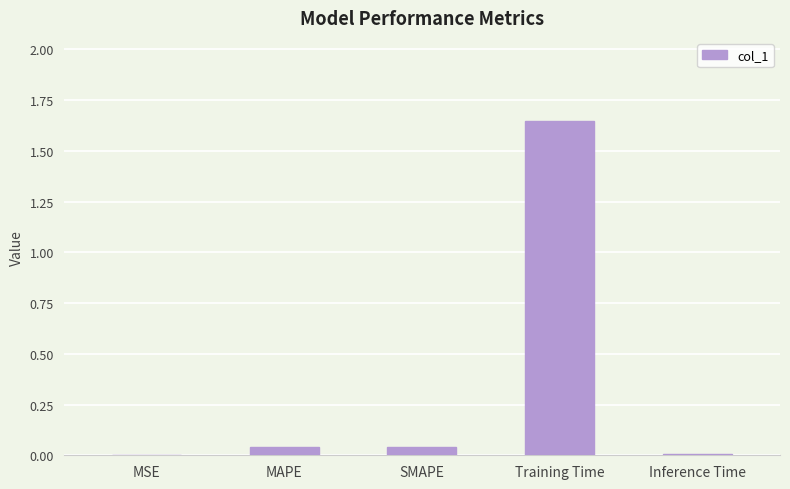

The value at MSE is 0.0. True or false?

True